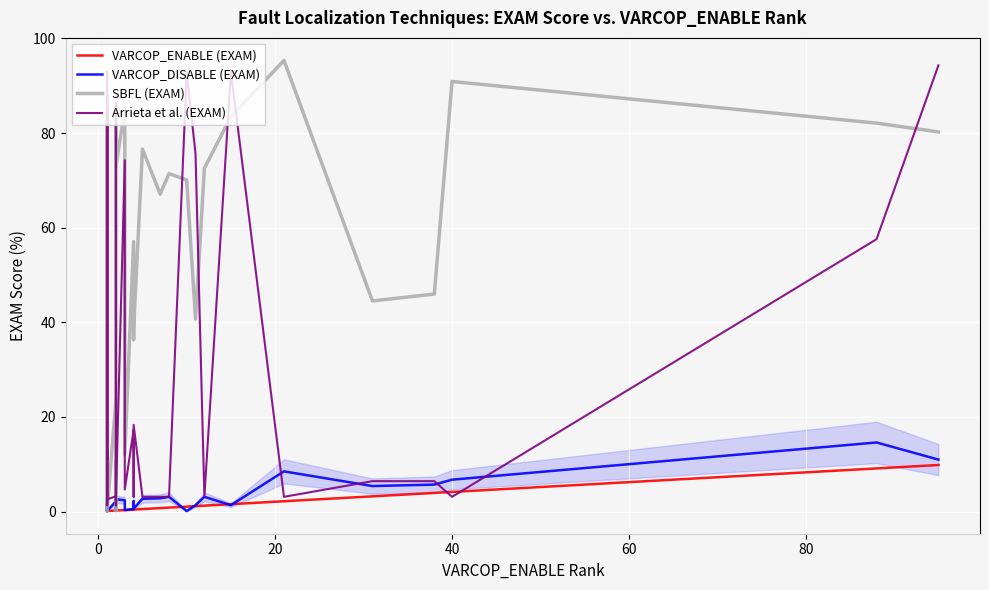

Which series has the largest total across all categories?

SBFL (EXAM)